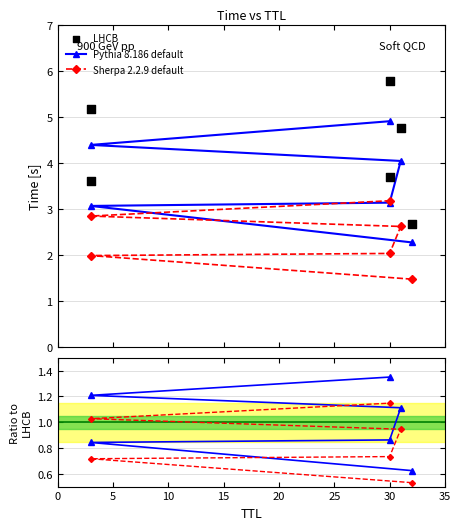

What is the change in value from 32 to 30?

+0.6